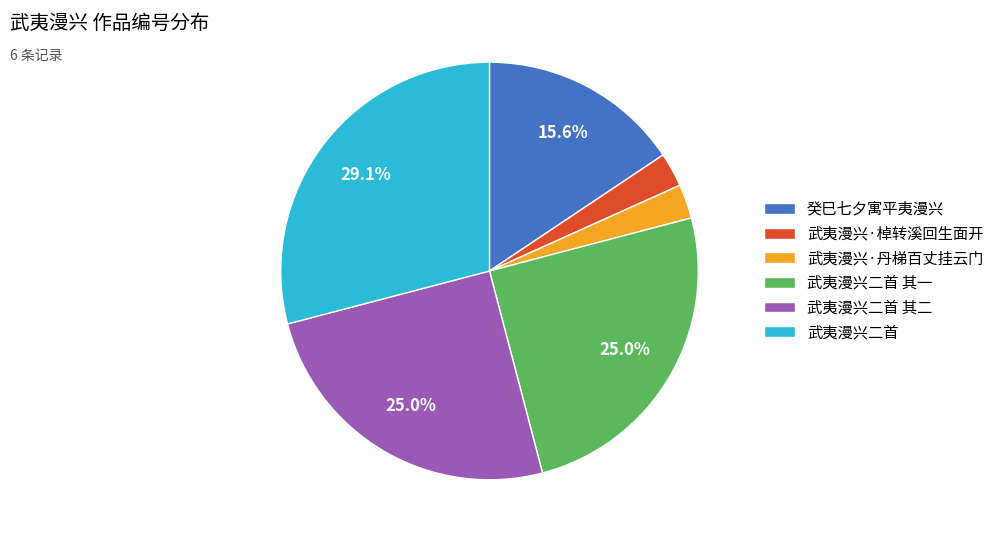

Is it true that 武夷漫兴·丹梯百丈挂云门 is 3% of the pie?

True